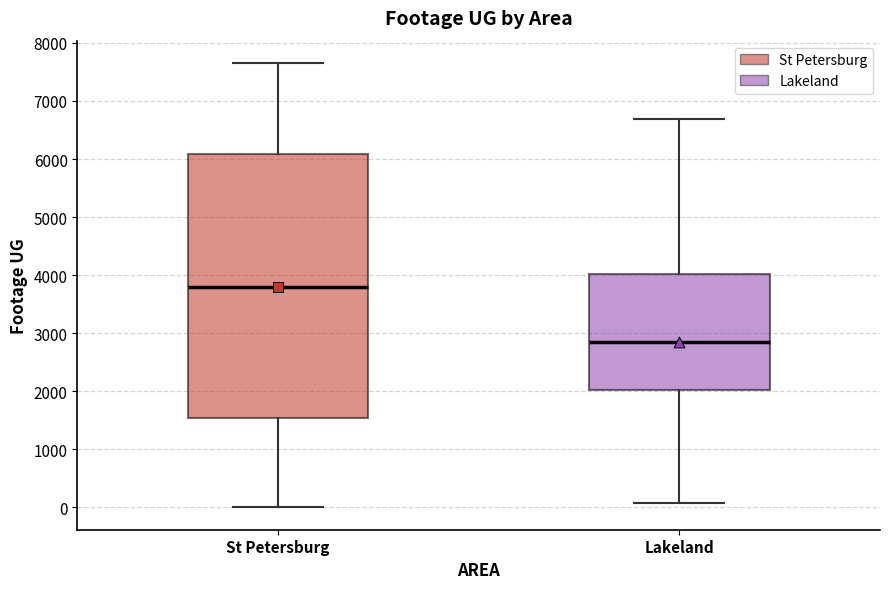

Reading left to right, transcribe this box plot: for each box, give where its median line is, the range the box spans, and where its two whiskers end, as read against the y-axis. The values are not printed on the chart, so give them approximately, as read against the axis.

St Petersburg: median 3800, box 1500 to 6100, whiskers 0 to 7700
Lakeland: median 2800, box 2000 to 4000, whiskers 100 to 6700